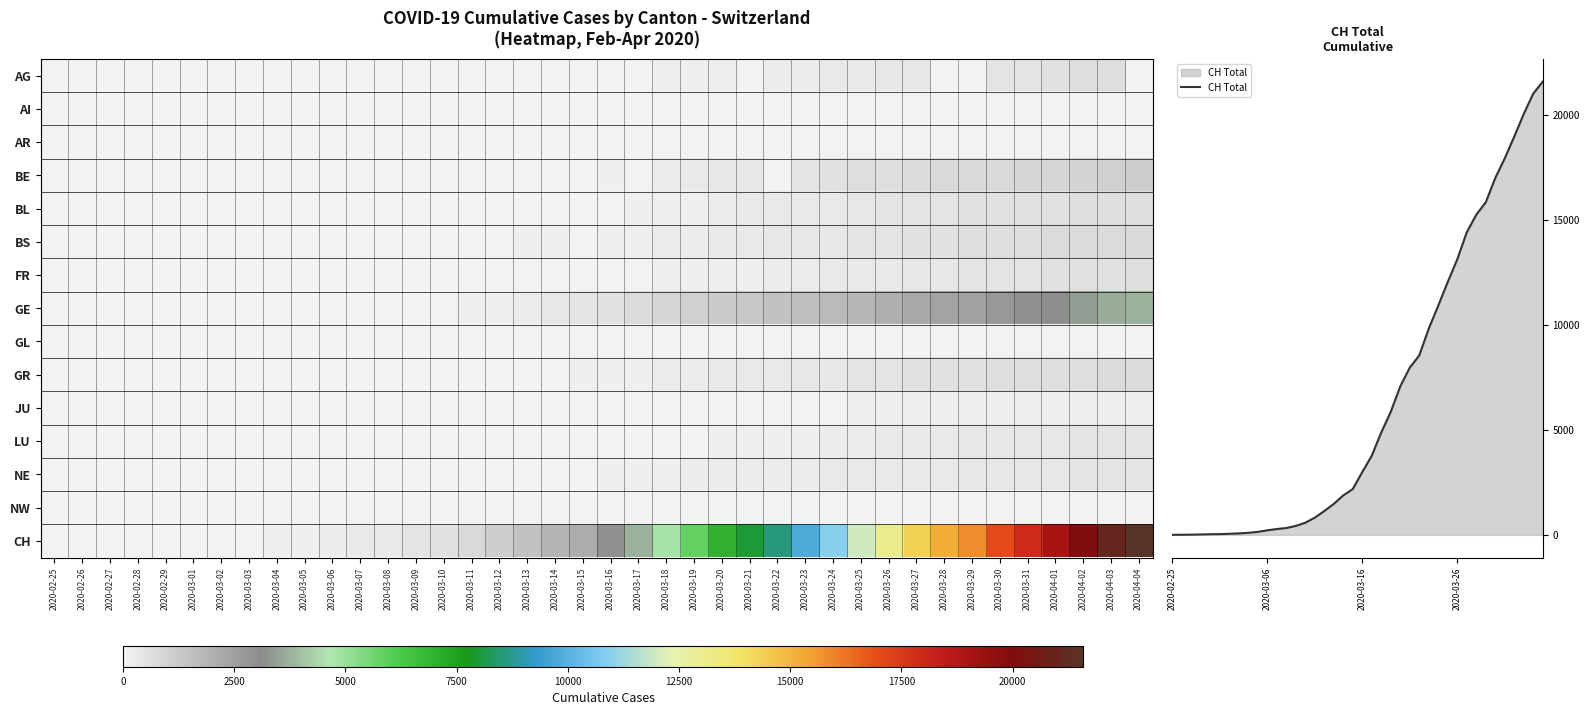

What value does the JU series have at 2020-03-24, to the nearest 50?

100